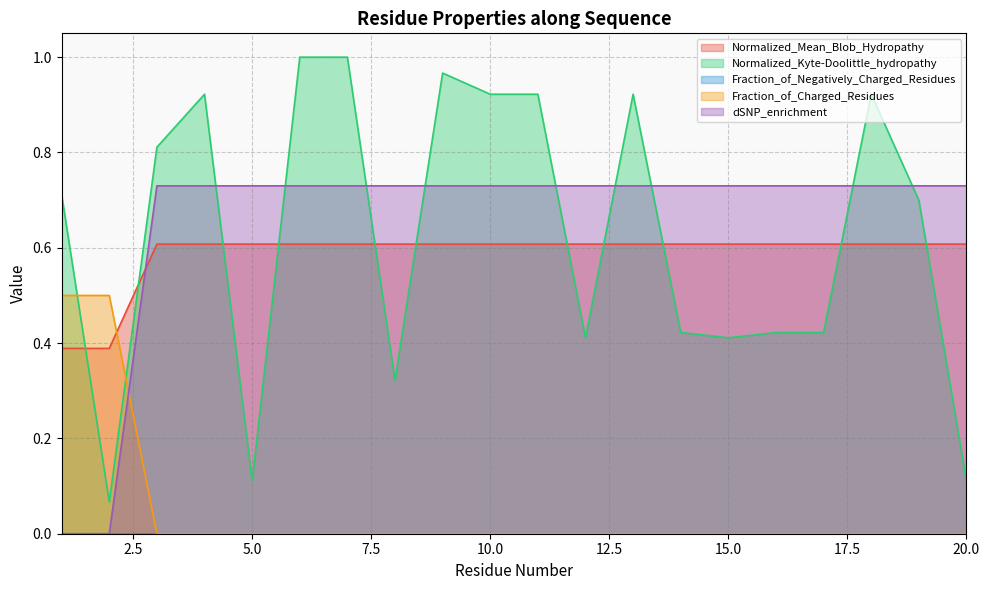

Count the number of data series in this chart.

5